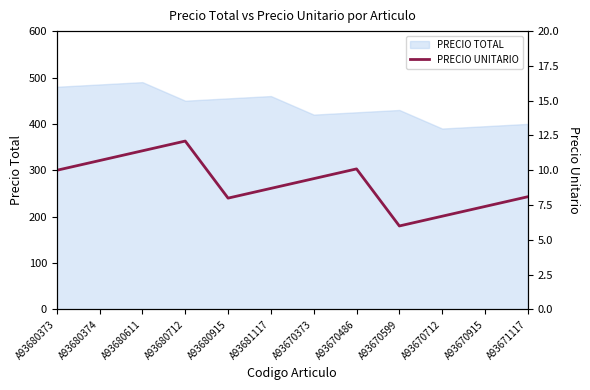

How many values are below 9?

6